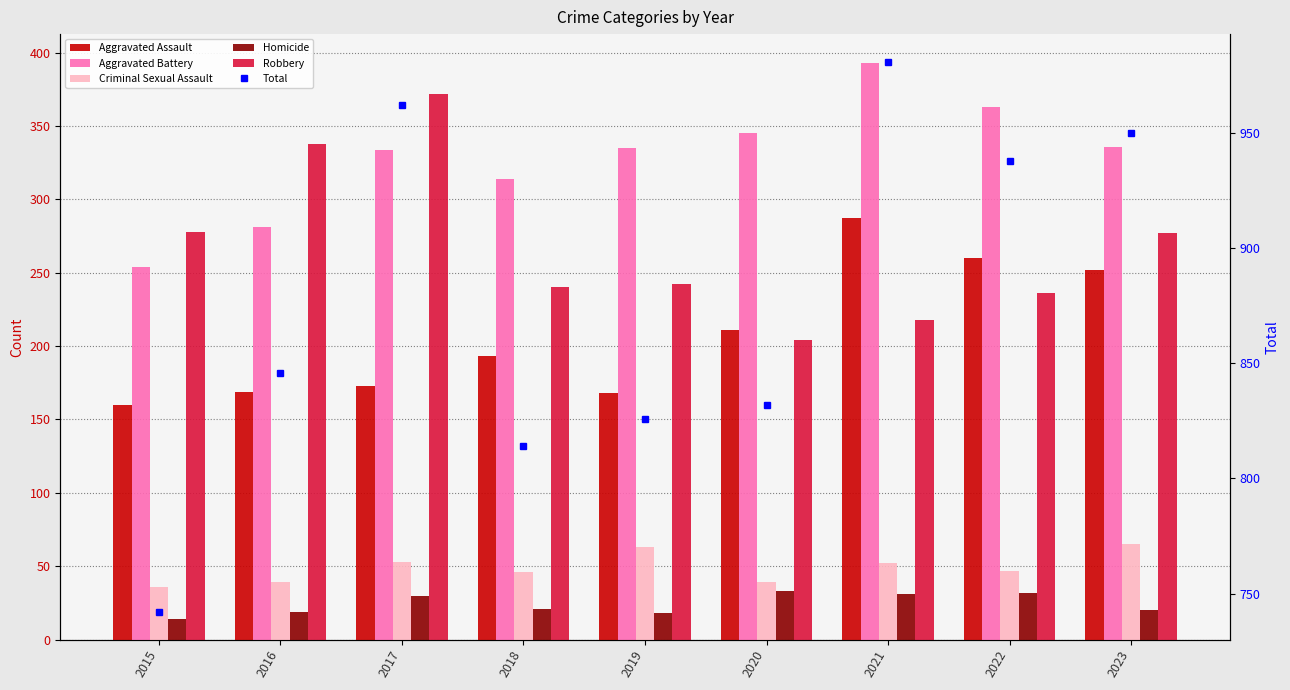

The Homicide series shows 19 at 2021. True or false?

False